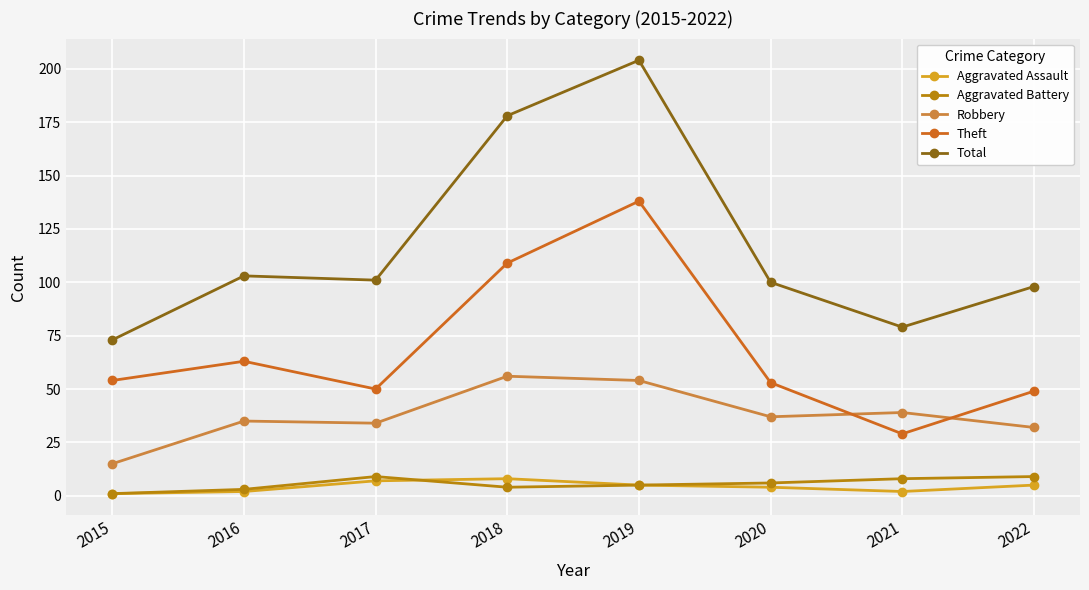

What is the sum of all Total values?

936